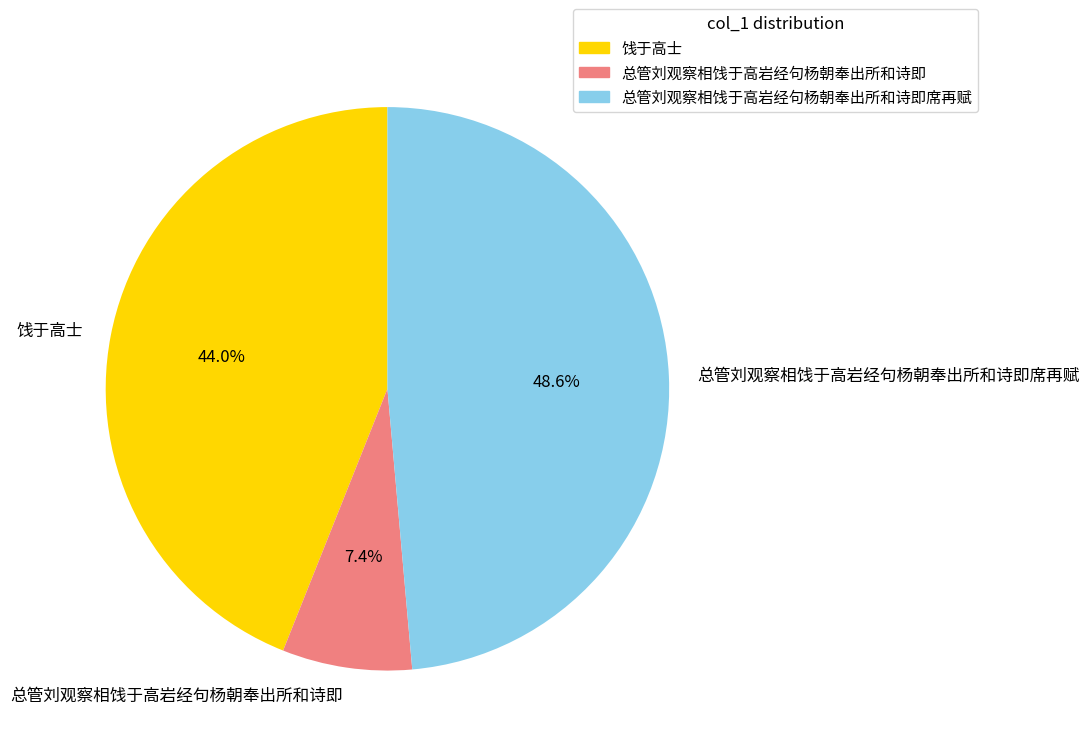

What percentage is the 总管刘观察相饯于高岩经句杨朝奉出所和诗即 slice, to the nearest percent?

7%